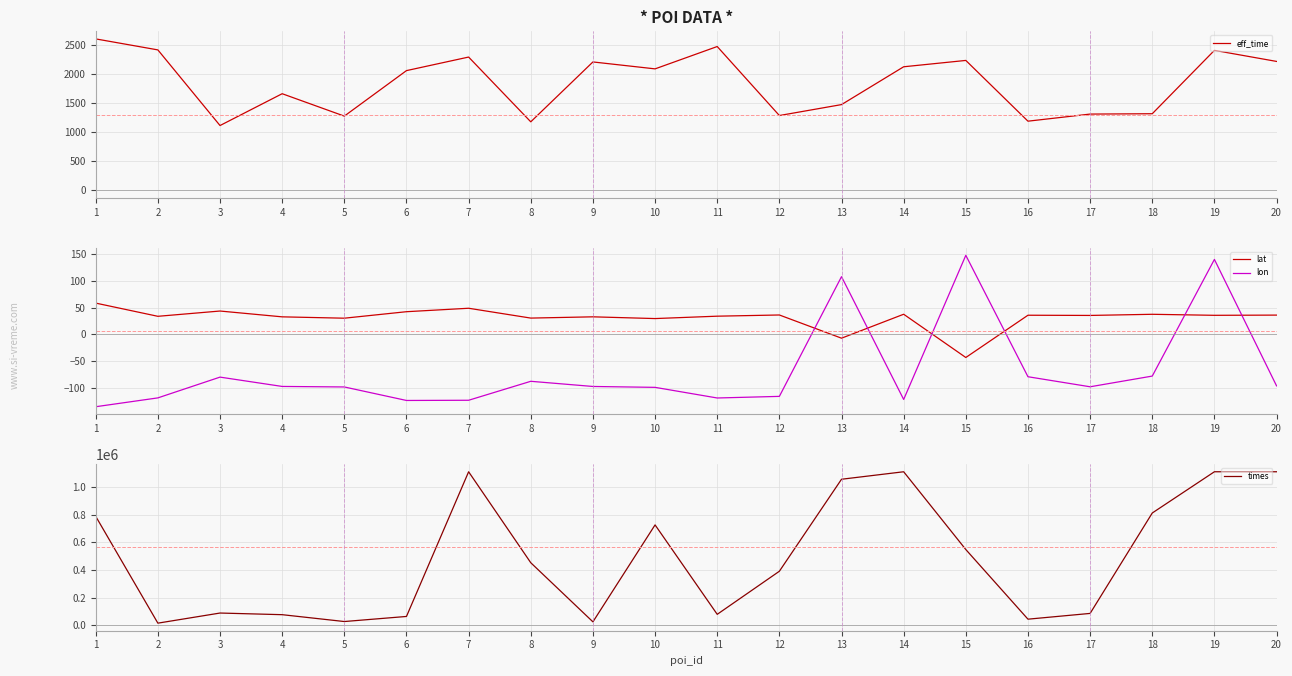

At which category is the sum across all series the highest?

19